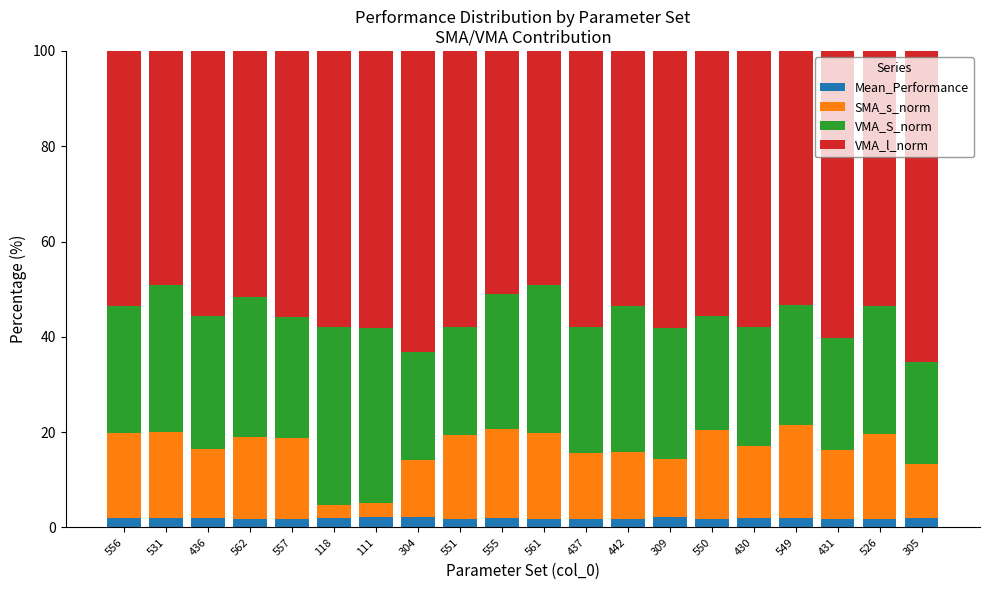

Read the Mean_Performance value at 437.

1.8